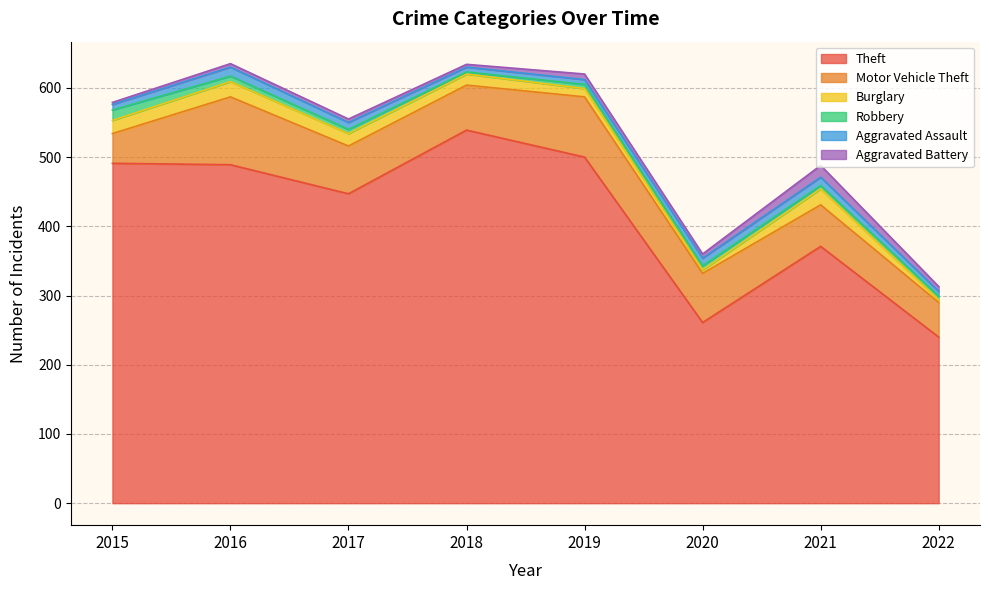

At how many categories does at least one series exceed 122?

8